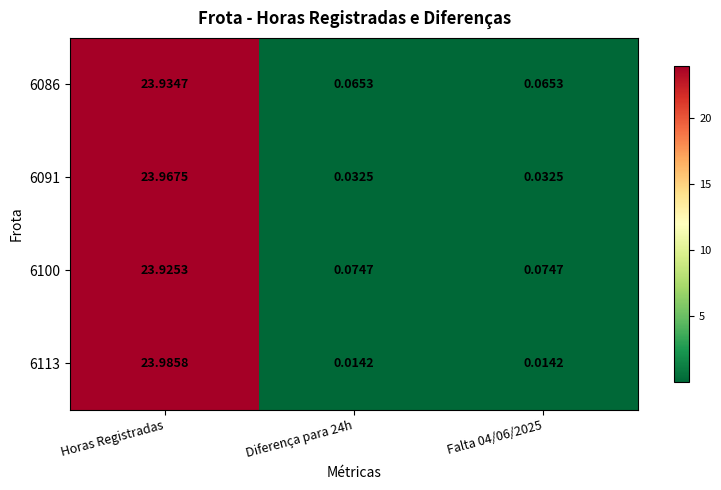

At which label does 6100 reach its peak?

Horas Registradas